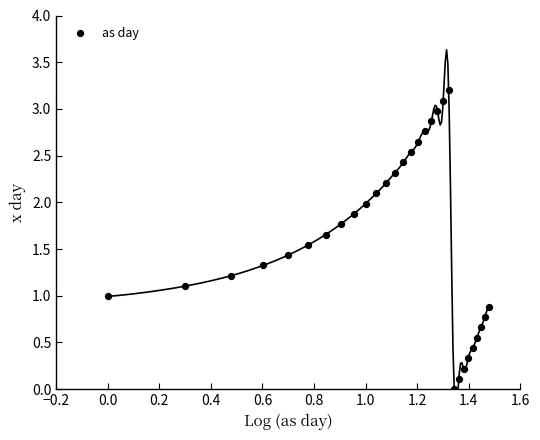

What is the range of Y values (max minus min)?

3.2